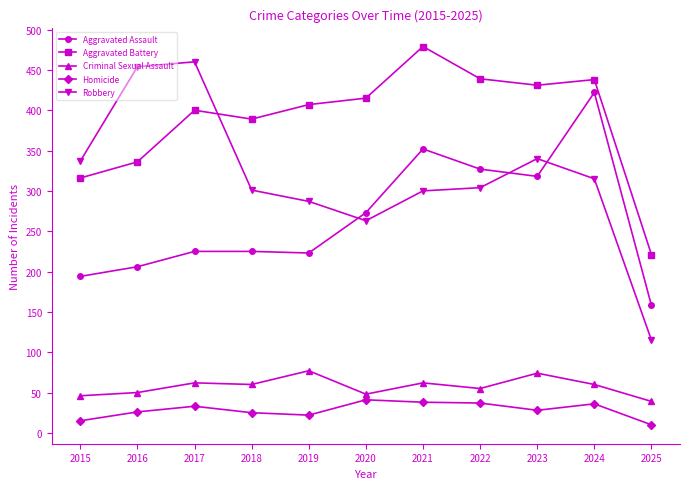

True or false: Aggravated Assault has a value of 103 at 2017.

False